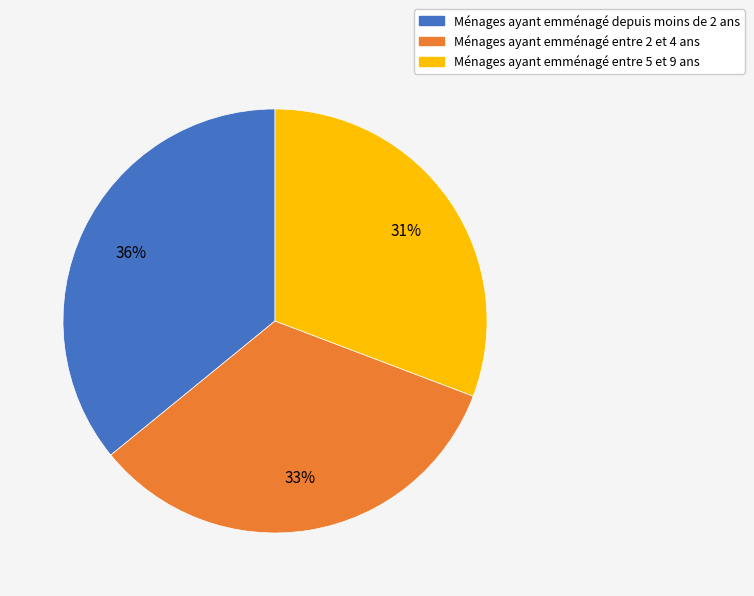

Is the sum of Ménages ayant emménagé entre 2 et 4 ans and Ménages ayant emménagé entre 5 et 9 ans greater than half?

Yes